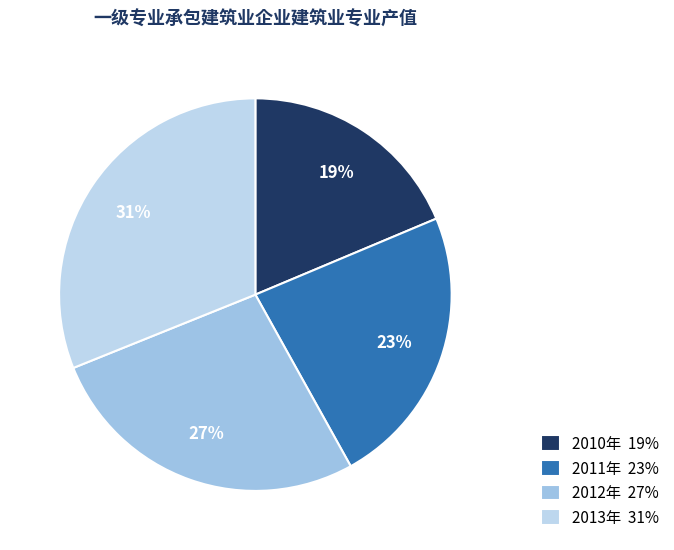

To the nearest percent, what is the difference between the 2013年 and 2011年 slice percentages?

8%